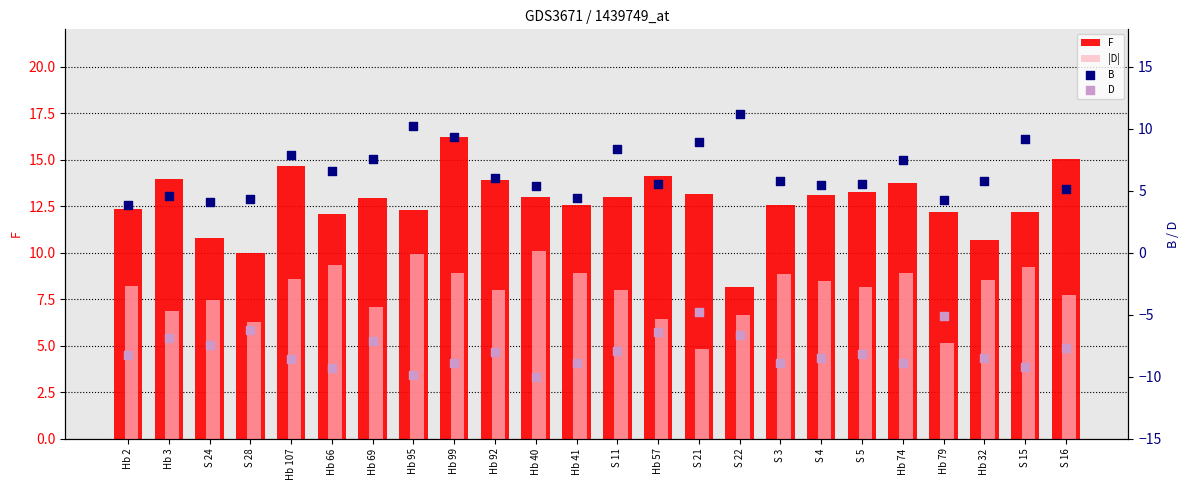

Which series has the largest Y range (max minus min)?

F